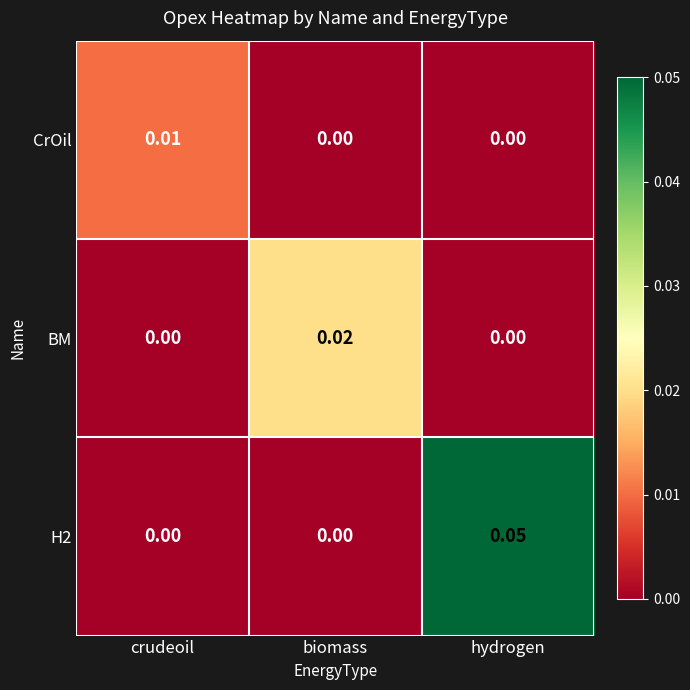

Which label corresponds to the largest value in the chart?

hydrogen